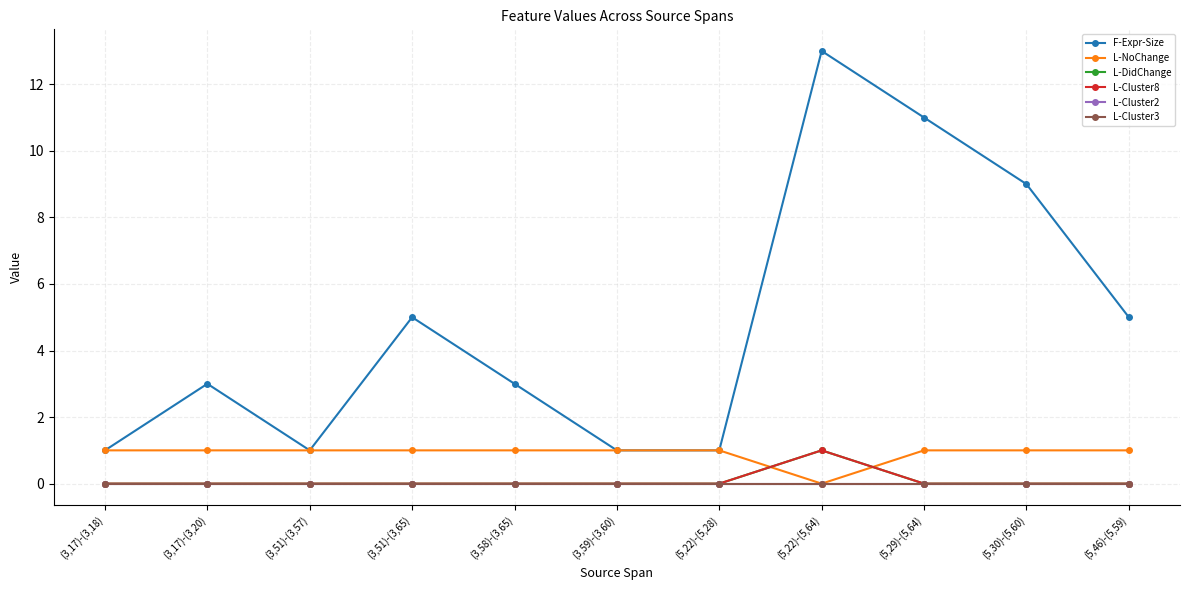

What is the sum of all L-DidChange values?

1